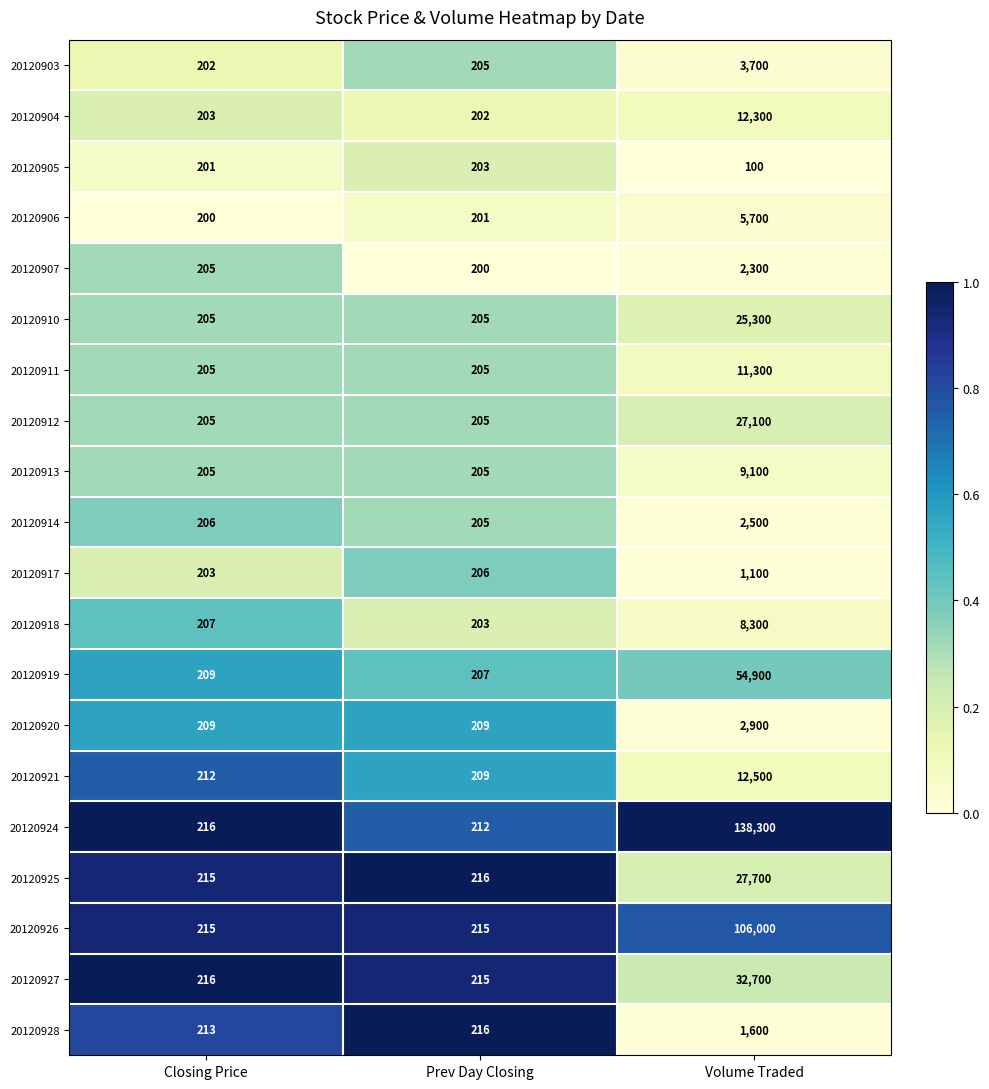

What is the maximum value shown in the chart?

138300